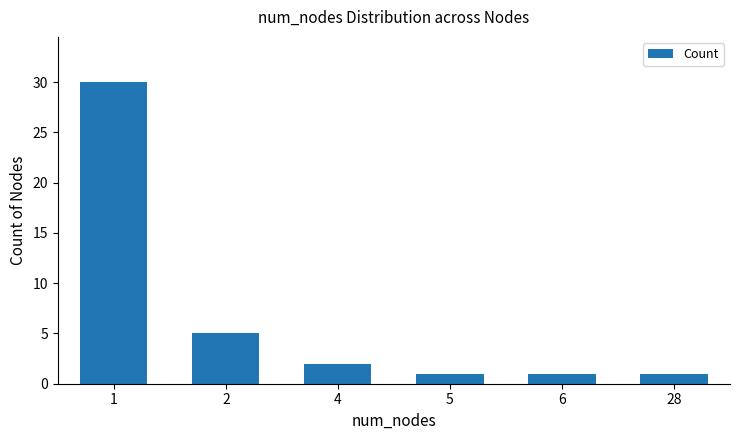

The value at 2 is 5. True or false?

True